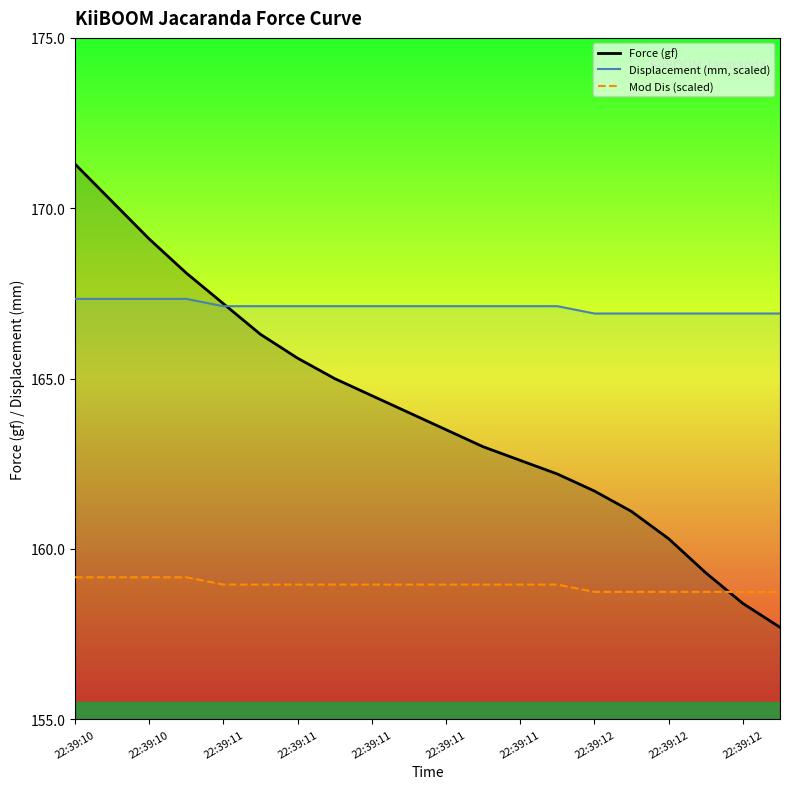

How many data points does each series have?

20